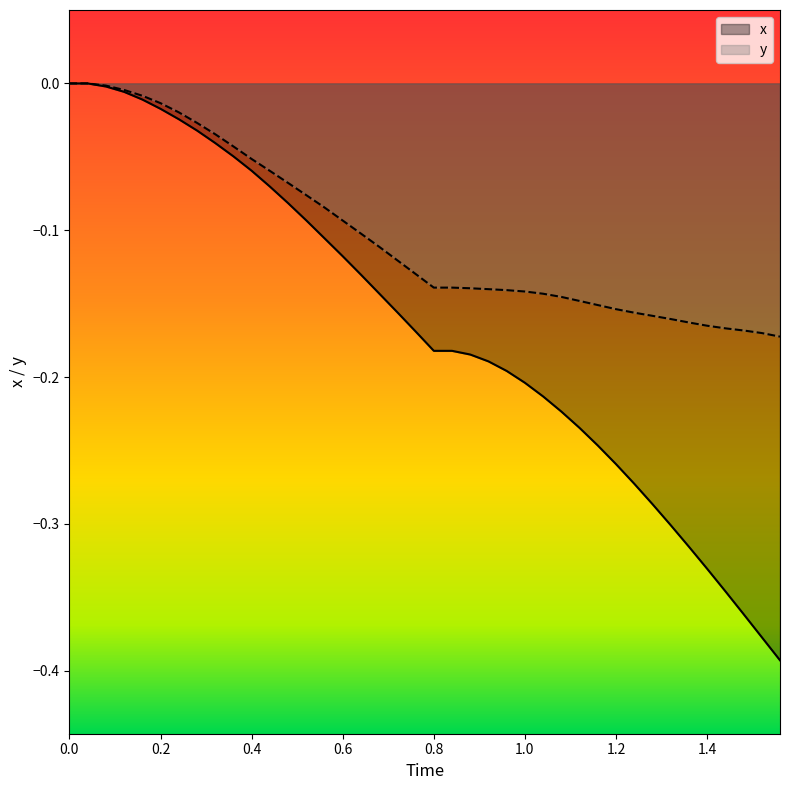

Does the chart have visible grid lines?

No